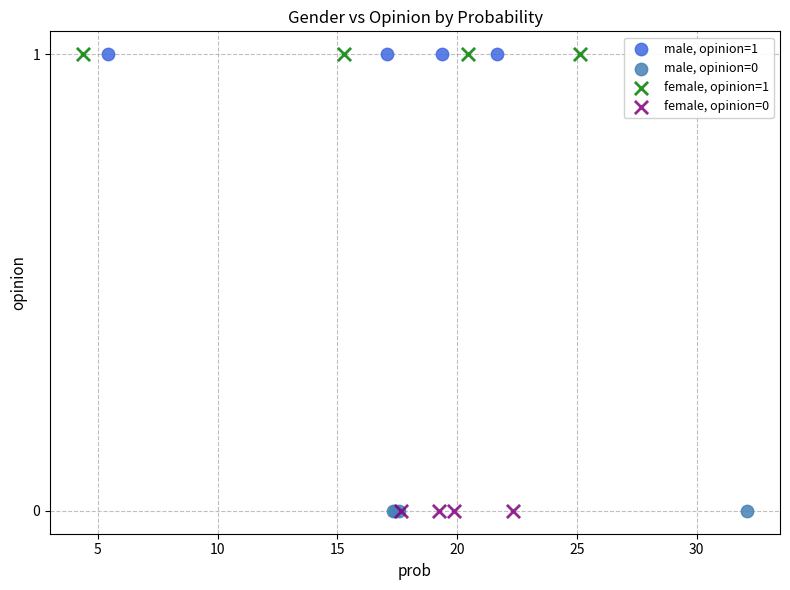

What are all the series names shown in the legend?

male, opinion=1, male, opinion=0, female, opinion=1, female, opinion=0